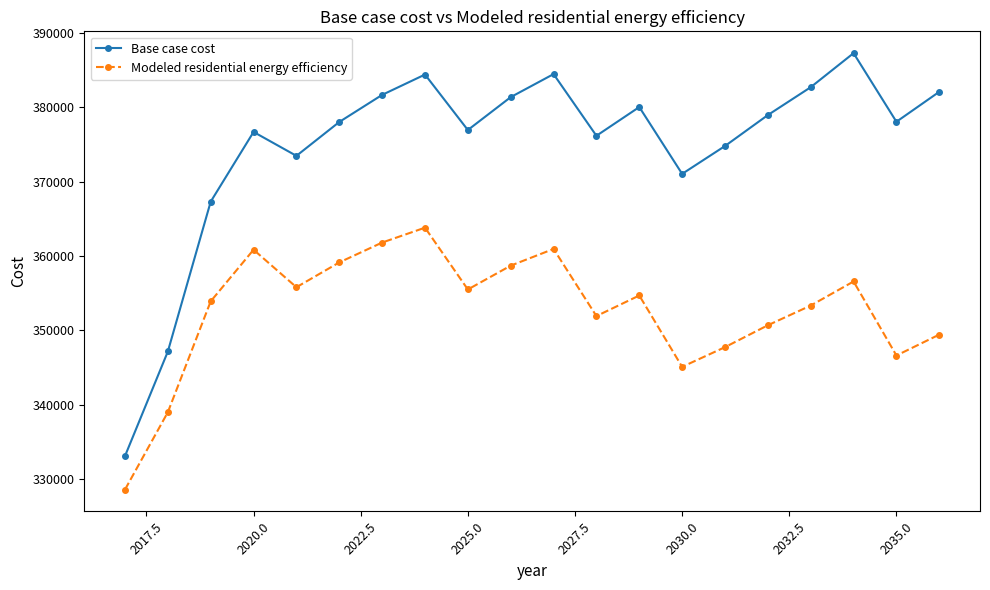

What is the value of the Base case cost point at the 15th from the left?

374777.9